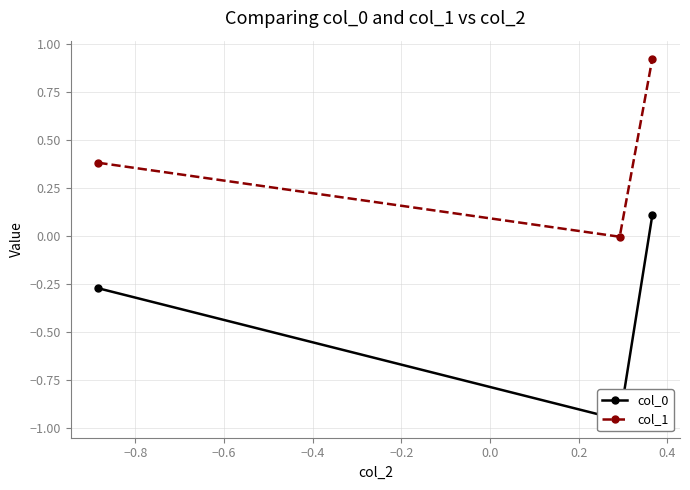

List the series in order of their overall mean, highest first.

col_1, col_0